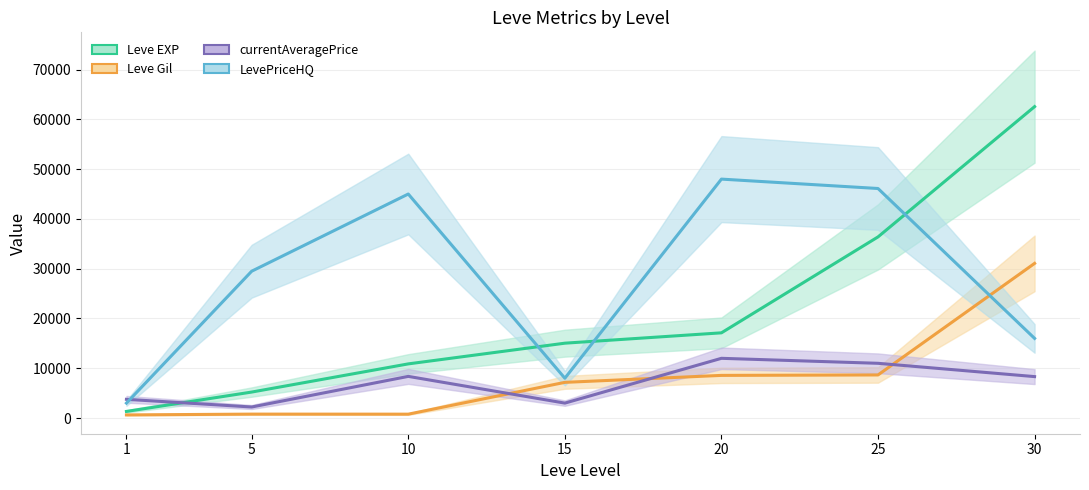

Between 25 and 30, which is larger?

30